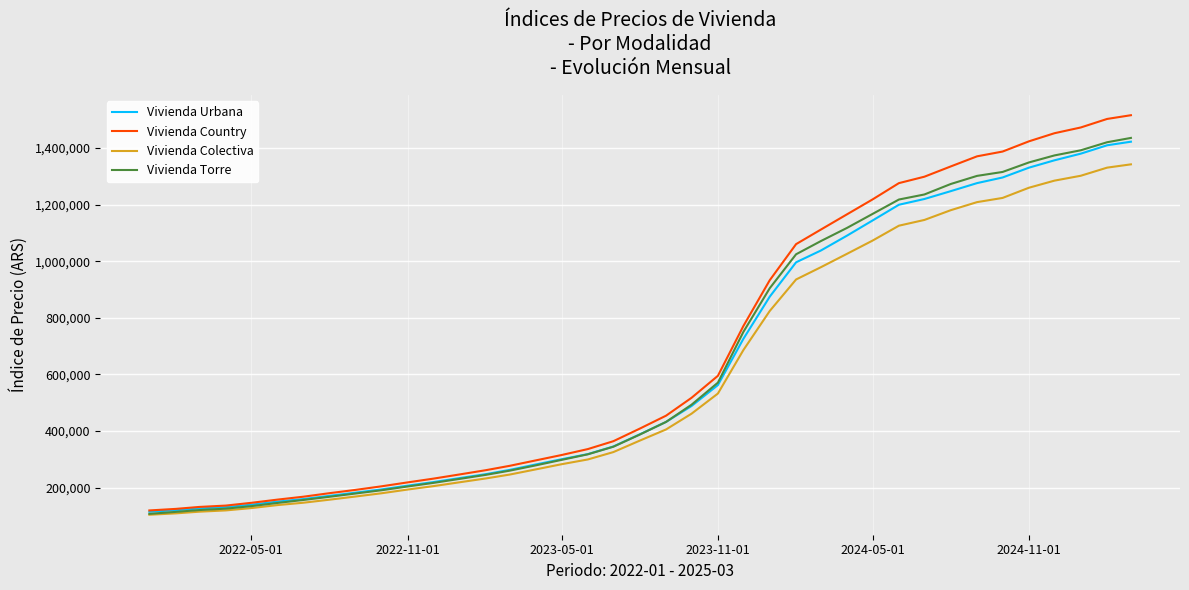

What is the minimum value for Vivienda Colectiva?

104016.4